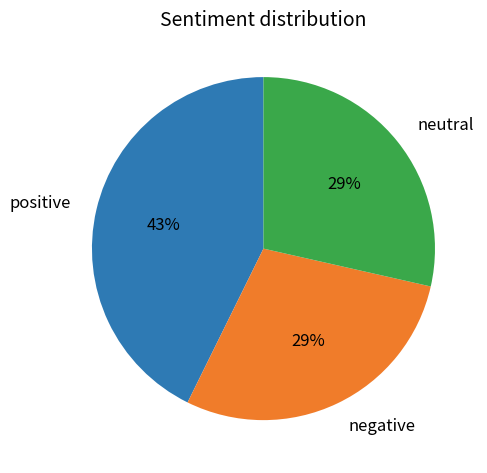

To the nearest percent, what percentage of the pie is negative?

29%